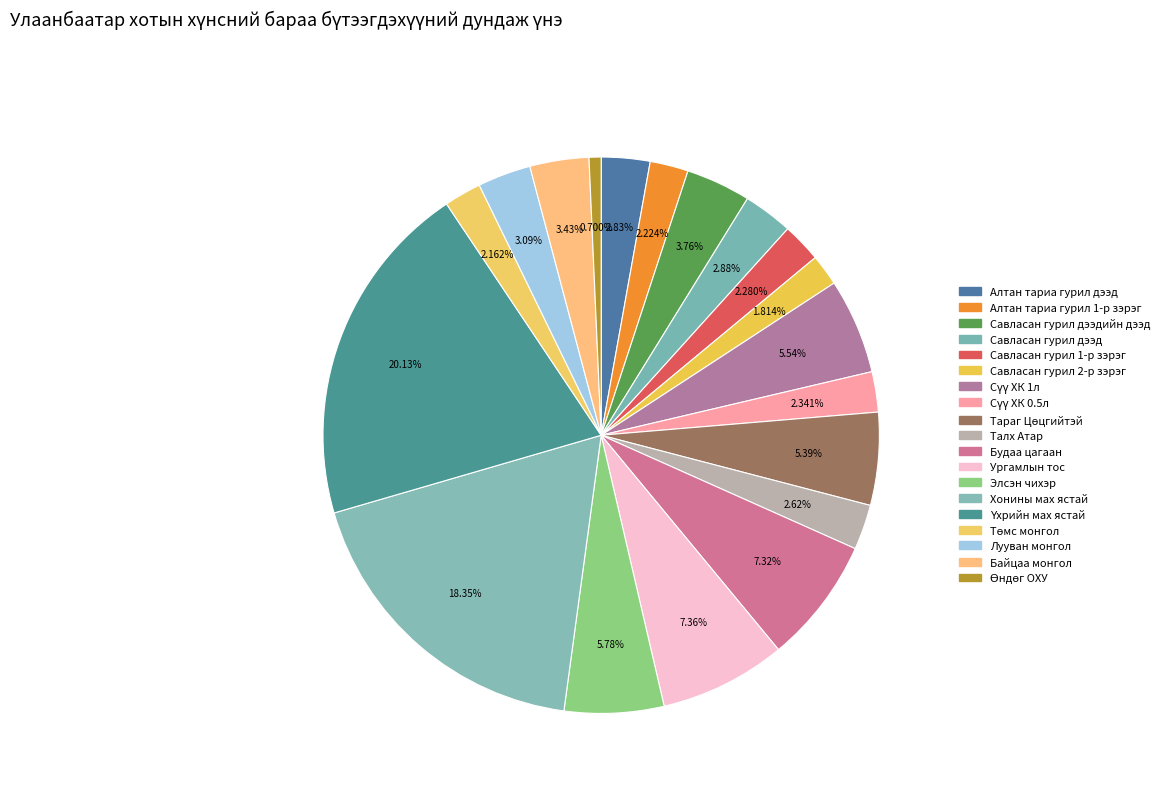

Count the number of slices in the pie.

19